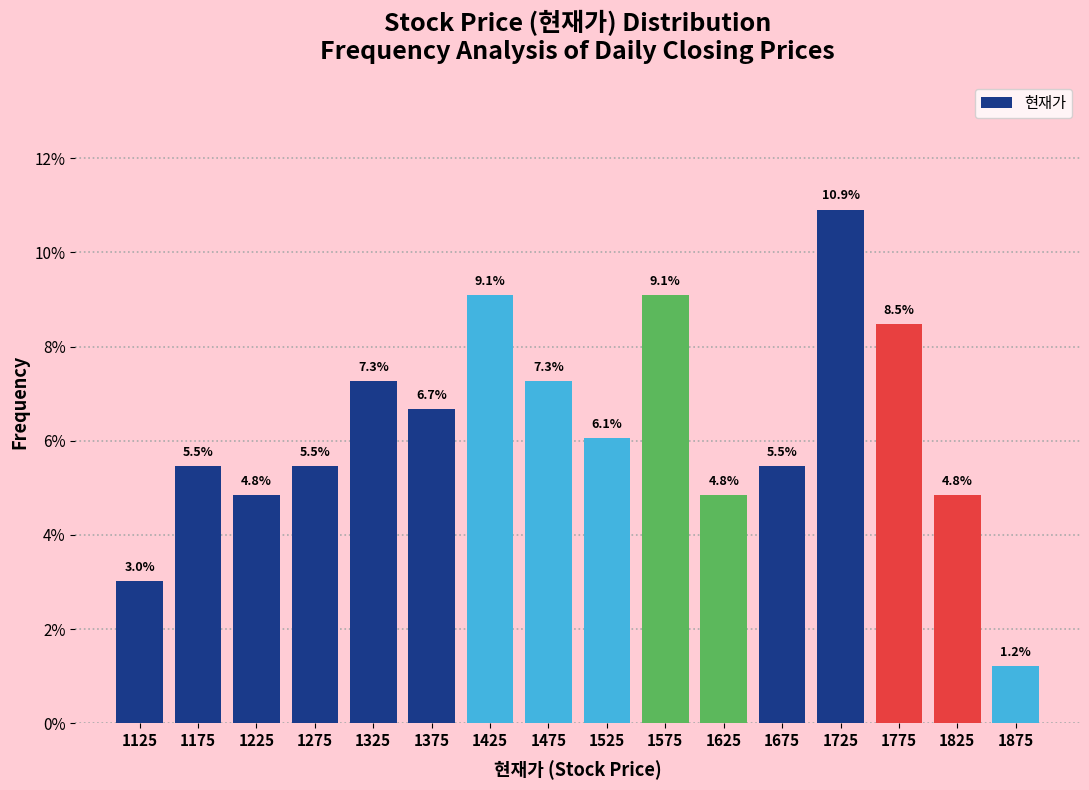

Reading left to right, transcribe this chart: for each bar, give the range it covers on the x-axis and its height.

1100 to 1150: 3.0
1150 to 1200: 5.5
1200 to 1250: 4.8
1250 to 1300: 5.5
1300 to 1350: 7.3
1350 to 1400: 6.7
1400 to 1450: 9.1
1450 to 1500: 7.3
1500 to 1550: 6.1
1550 to 1600: 9.1
1600 to 1650: 4.8
1650 to 1700: 5.5
1700 to 1750: 10.9
1750 to 1800: 8.5
1800 to 1850: 4.8
1850 to 1900: 1.2